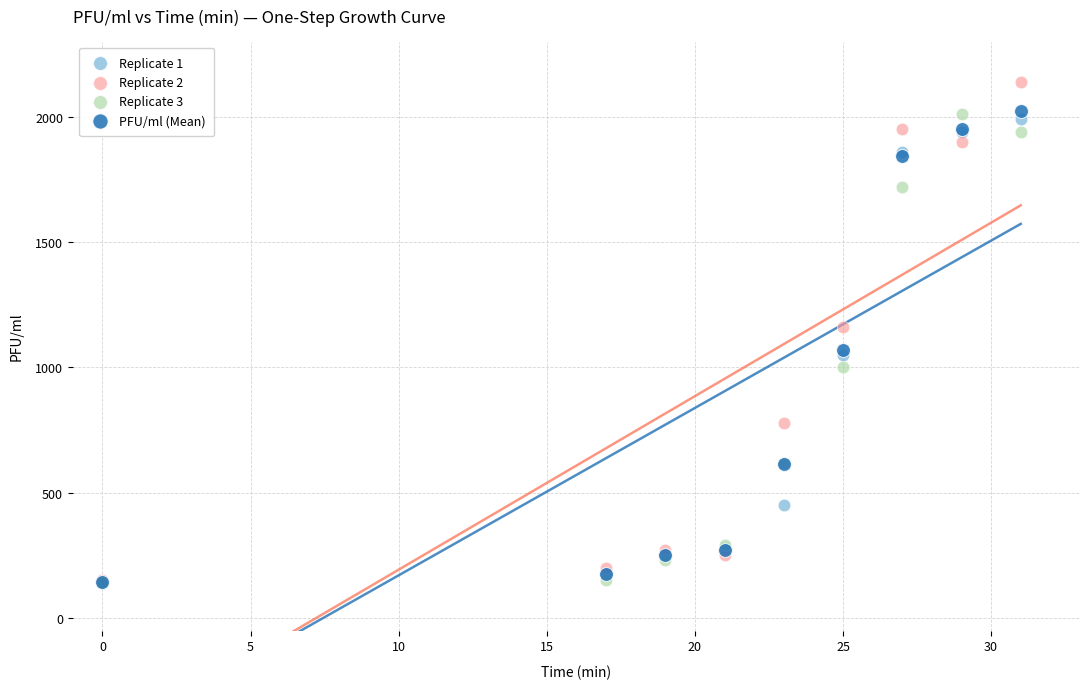

Which series reaches the maximum Y coordinate?

Replicate 2